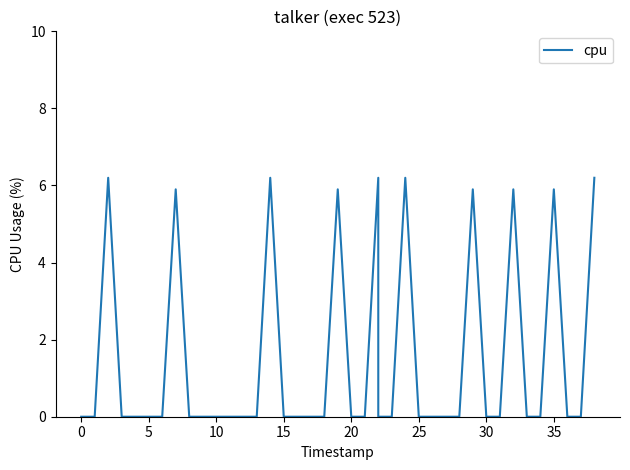

True or false: the data shows 3.1 at 5.

False